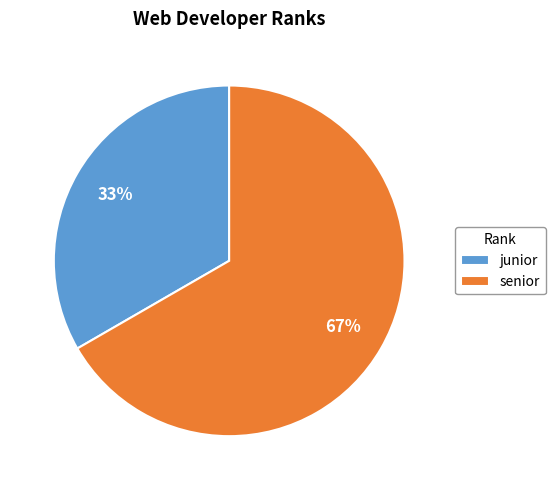

To the nearest percent, what is the combined percentage of senior and junior?

100%